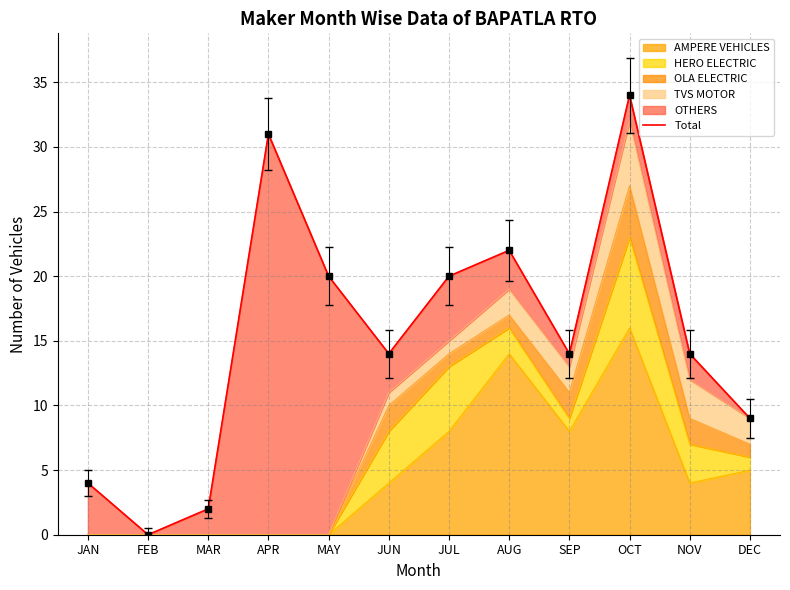

List the labels in order of value, smallest first.

FEB, MAR, JAN, DEC, JUN, SEP, NOV, MAY, JUL, AUG, APR, OCT